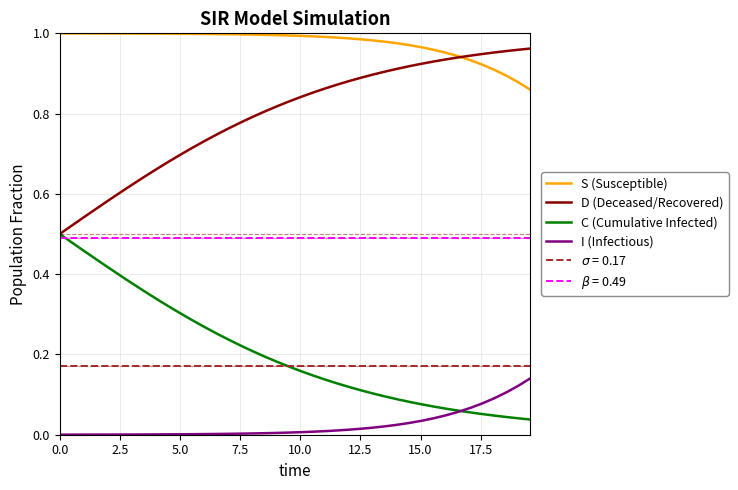

True or false: I (Infectious) and S (Susceptible) cross at least once.

False